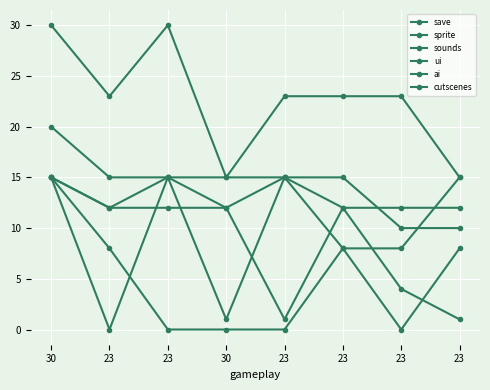

The save series shows 4 at 23. True or false?

True